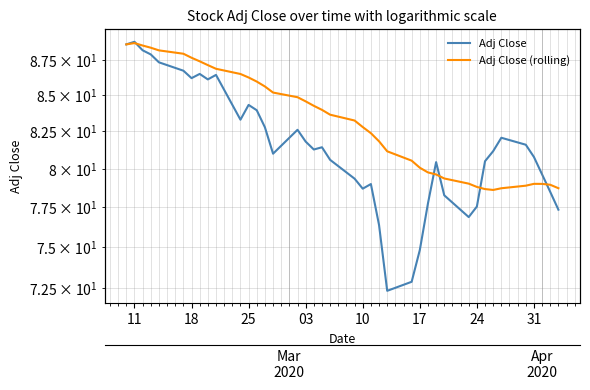

What is the smallest value displayed?

72.3